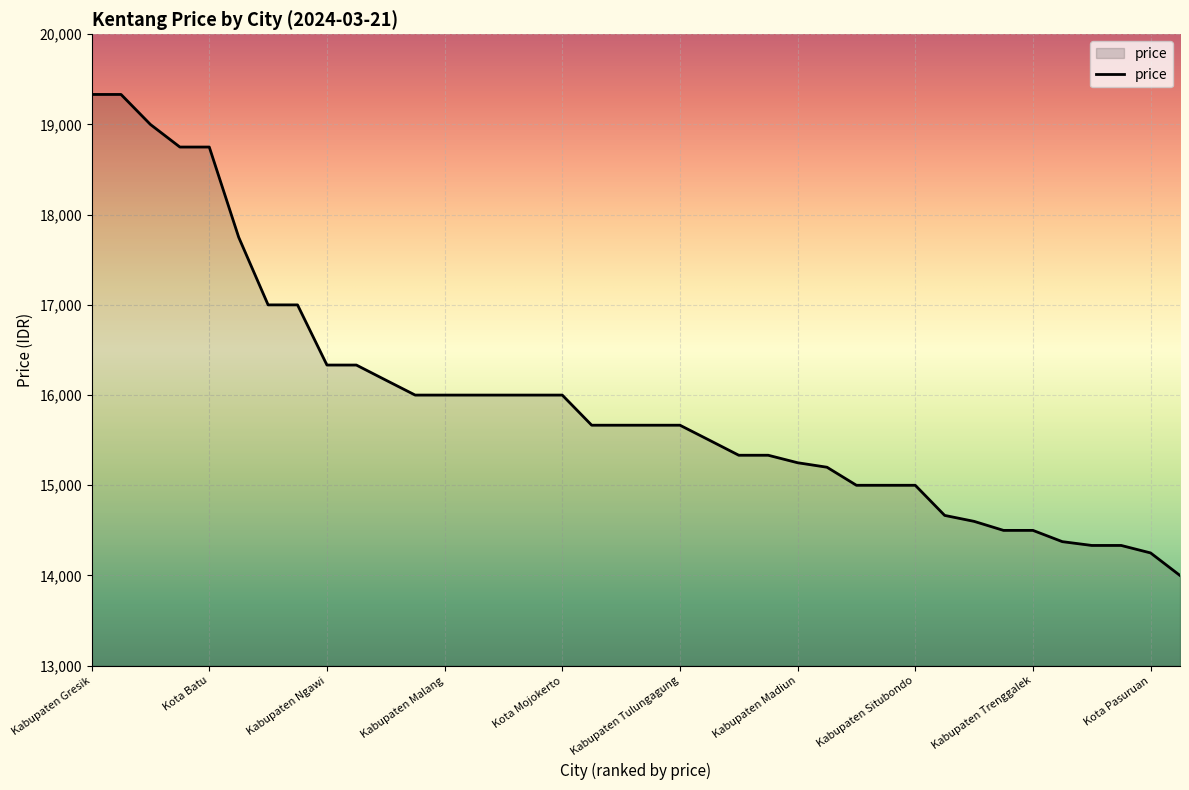

What is the difference between the maximum and minimum values?

5333